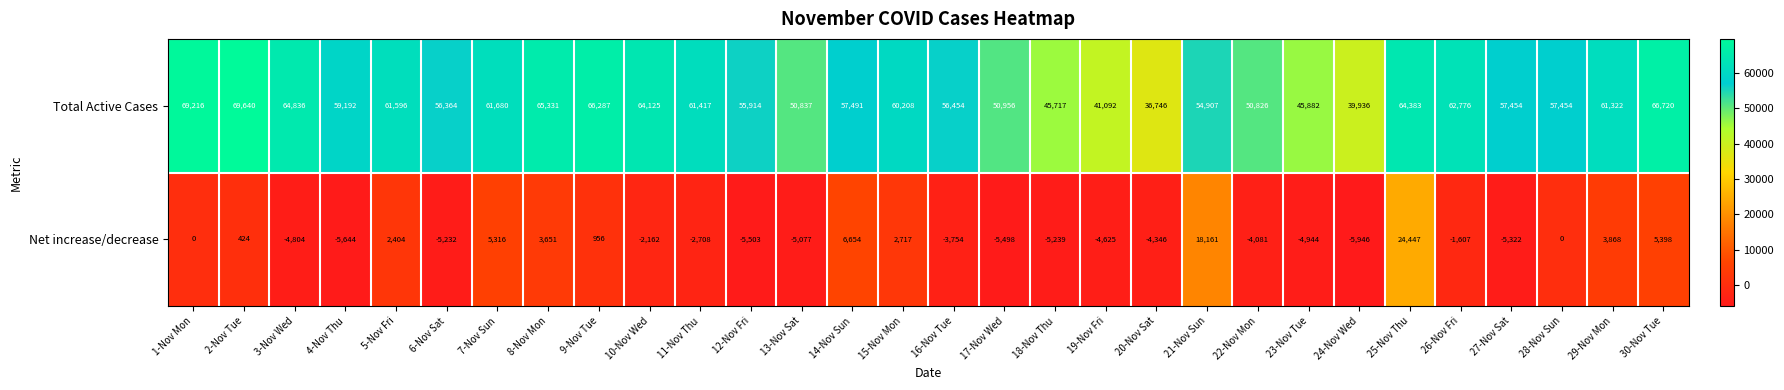

True or false: Net increase/decrease has a value of -16277 at 1-Nov Mon.

False